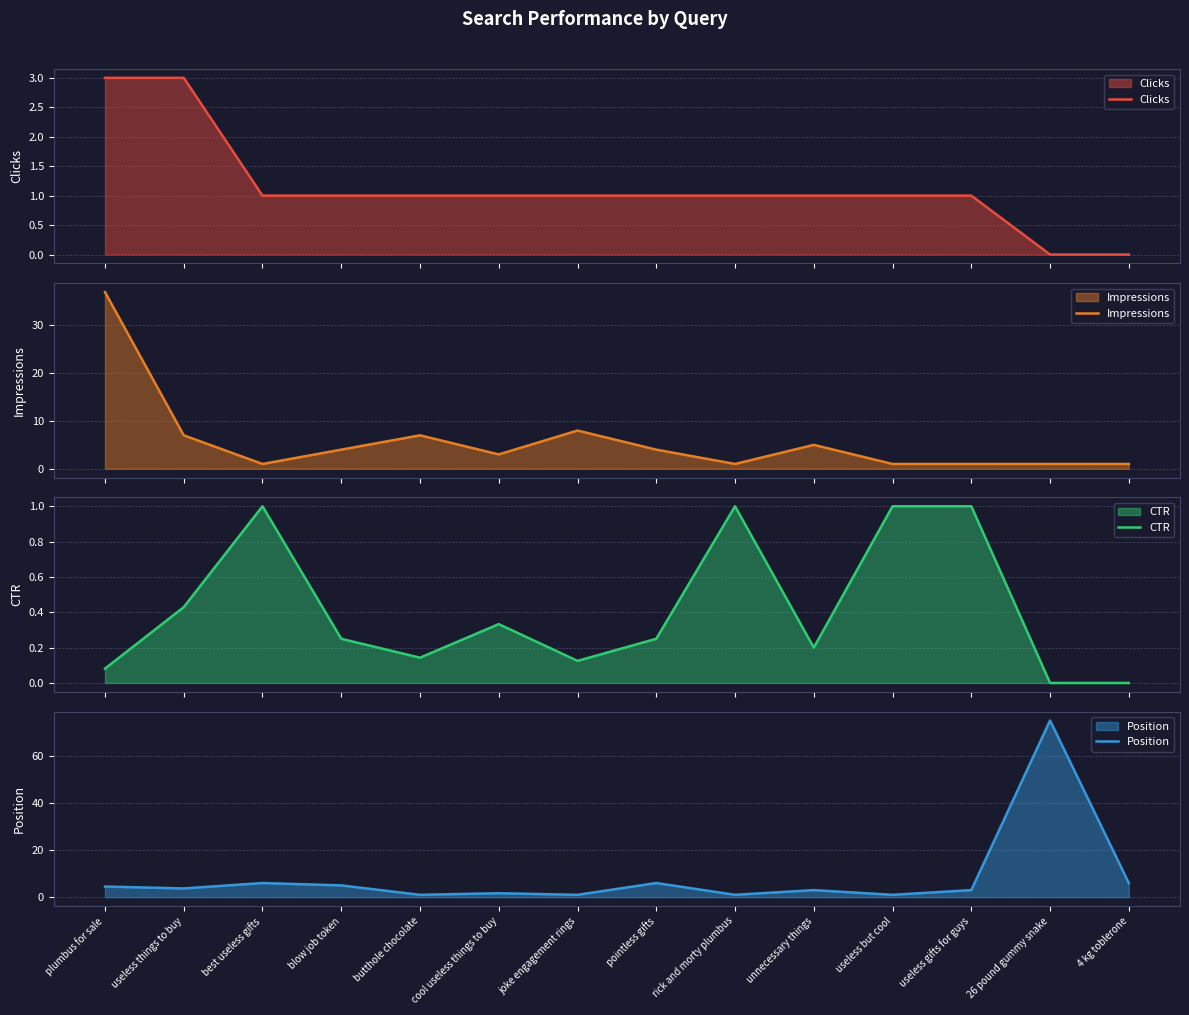

True or false: CTR and Position cross at least once.

False